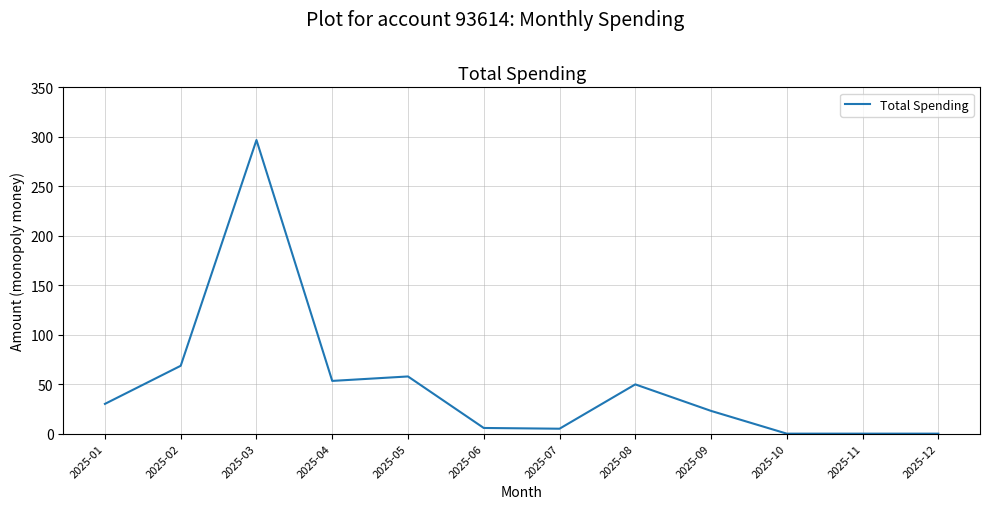

Approximately how many times larger is the value at 2025-07 compared to 2025-09?

0.2